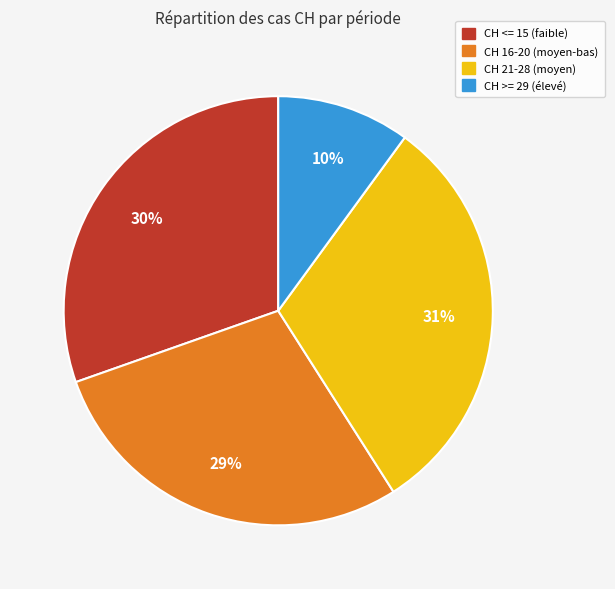

Does CH <= 15 (faible) account for over 50% of the chart?

No